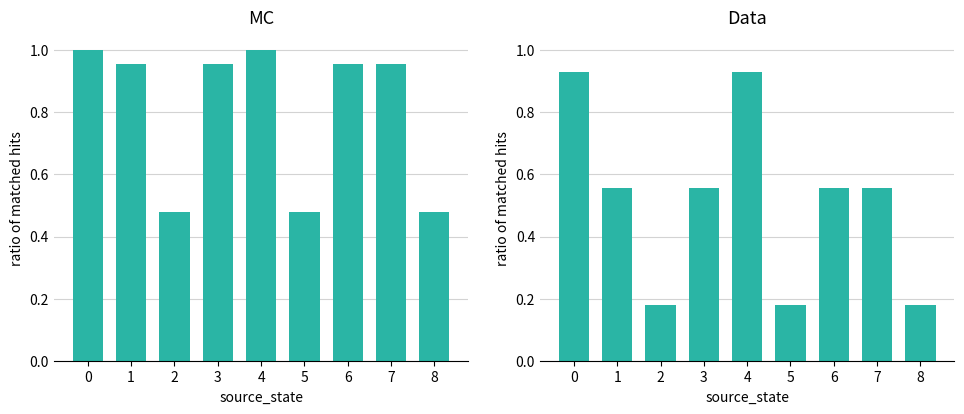

How many bars are there in each group?

2